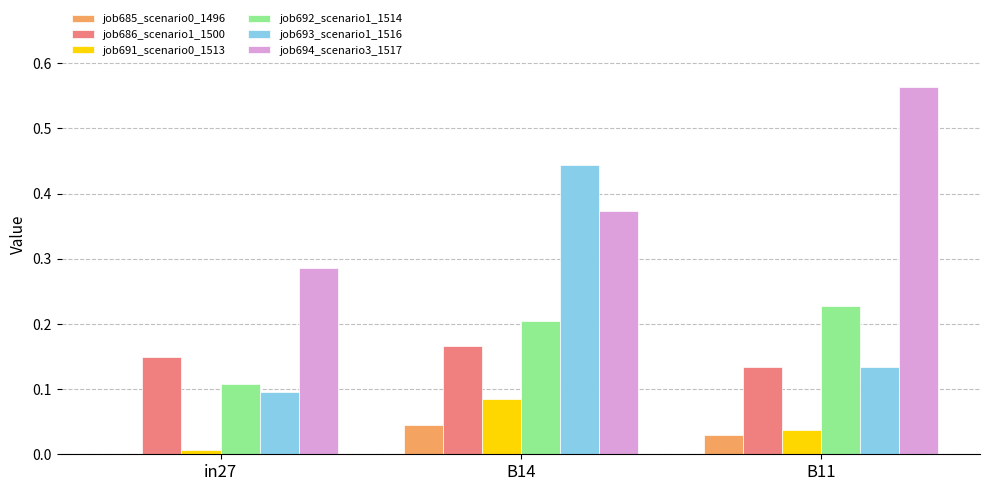

At which label is job686_scenario1_1500 closest to 0?

B11